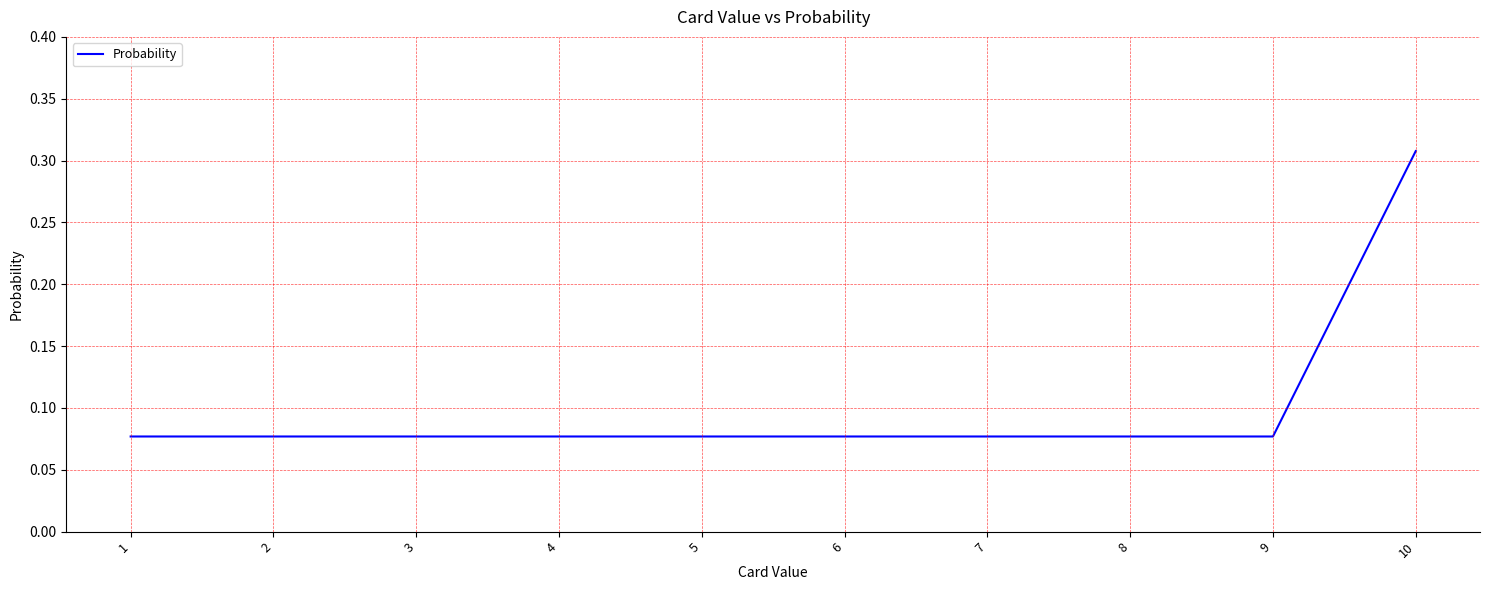

Count the values in the range 0 to 1.

10